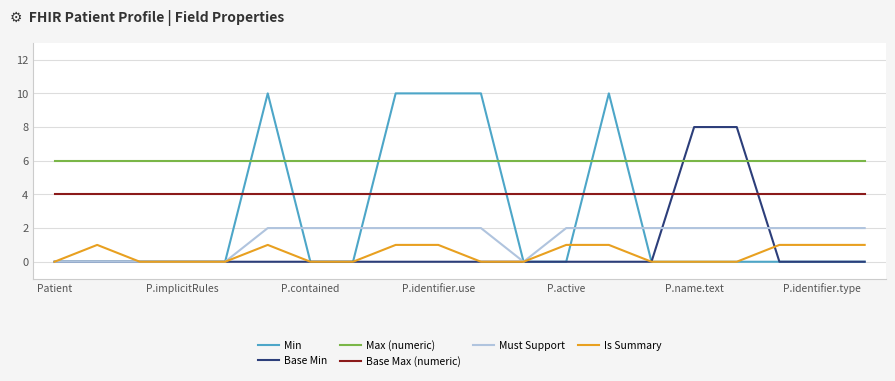

What is the greatest value displayed?

10